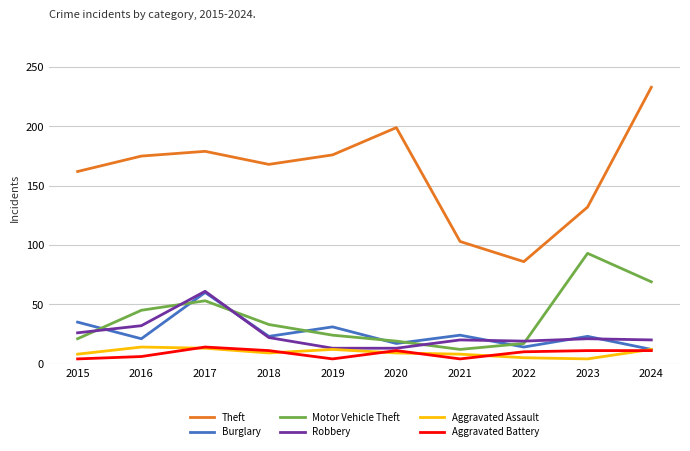

At how many categories does at least one series exceed 90?

9